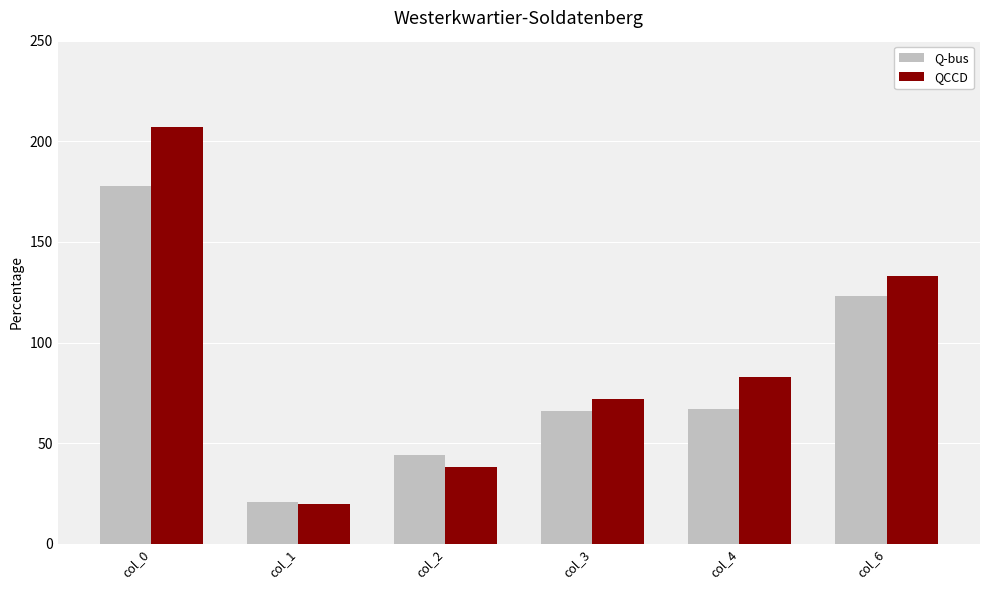

At which category does the chart reach its minimum across all series?

col_1